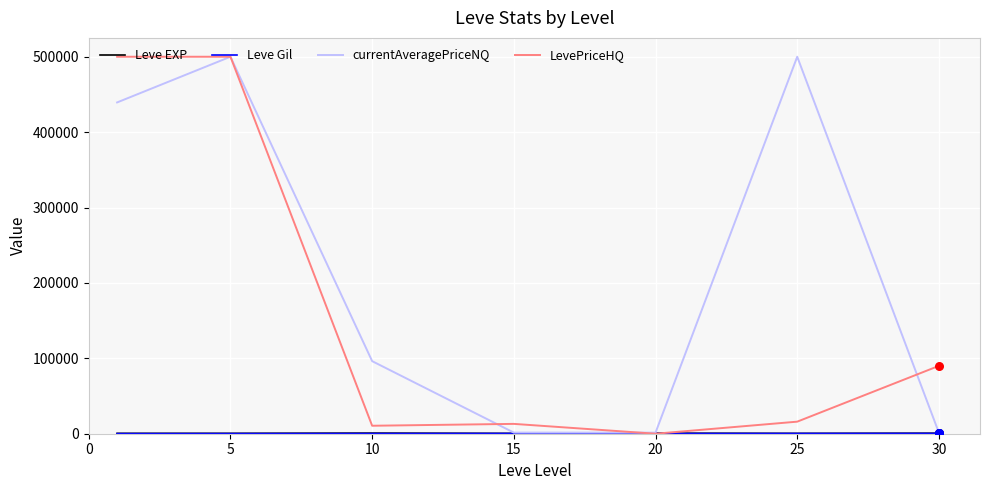

Which series has the largest total across all categories?

currentAveragePriceNQ